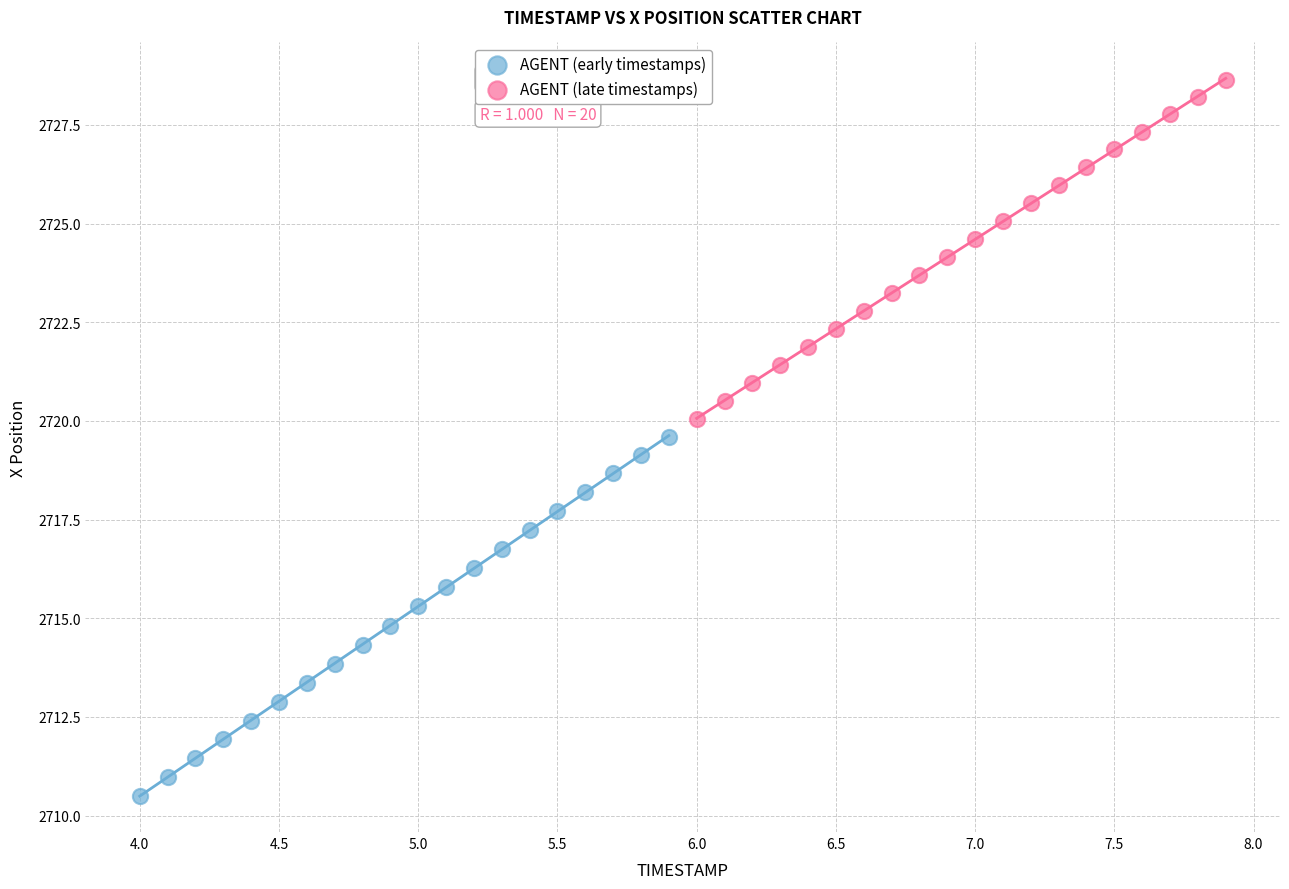

Which series contains the lowest Y value?

AGENT (early timestamps)